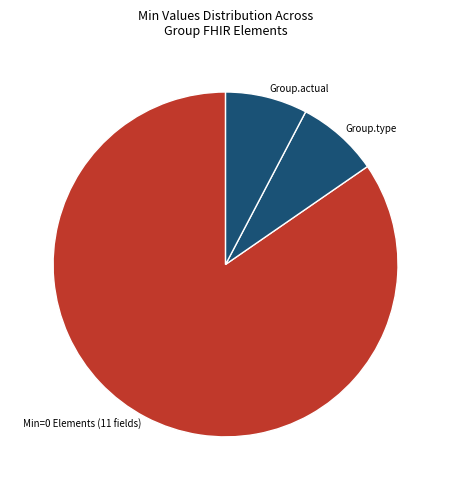

Is it true that Group.actual is 8% of the pie?

True